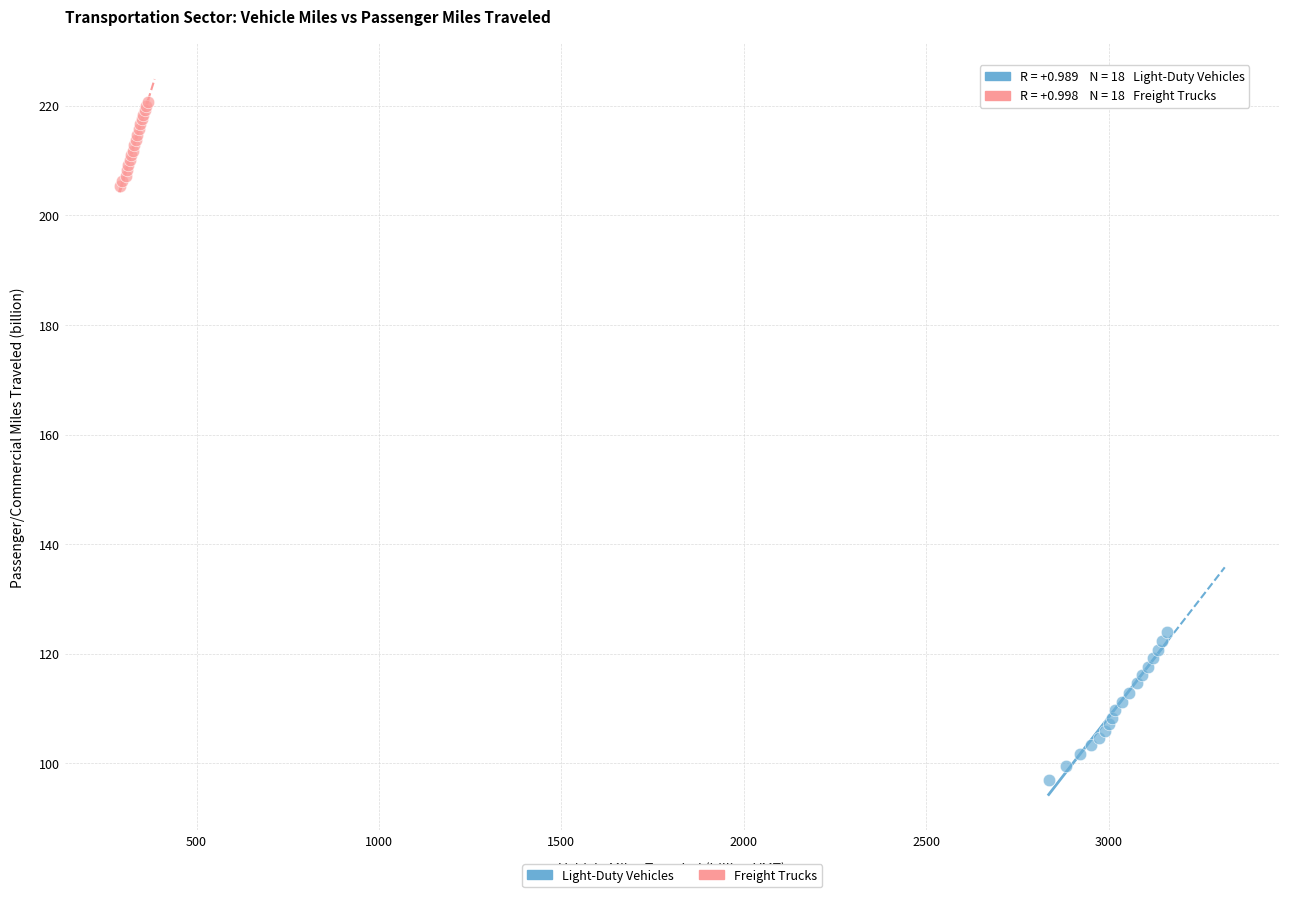

Which series has the largest Y range (max minus min)?

Light-Duty Vehicles